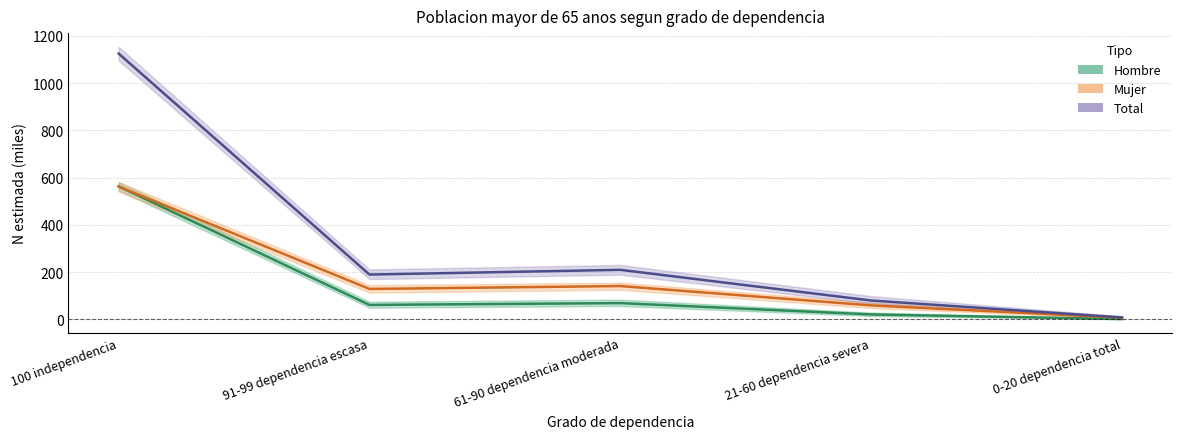

At 61-90 dependencia moderada, list the series in order from largest to smallest.

Total (estimación), Mujer (estimación), Hombre (estimación)